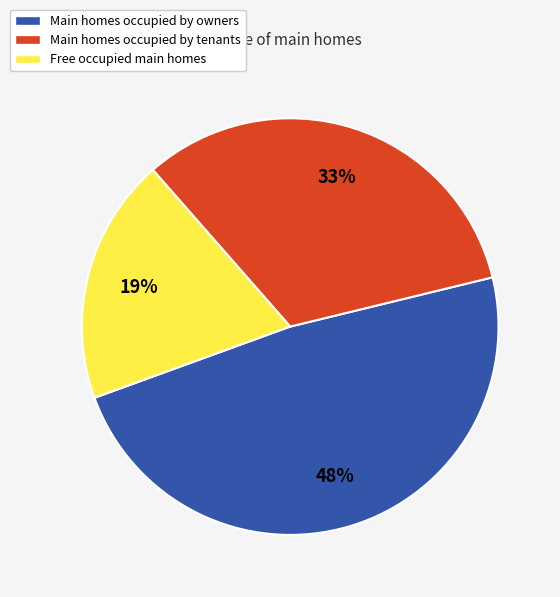

Rank the categories by value from highest to lowest.

Main homes occupied by owners, Main homes occupied by tenants, Free occupied main homes